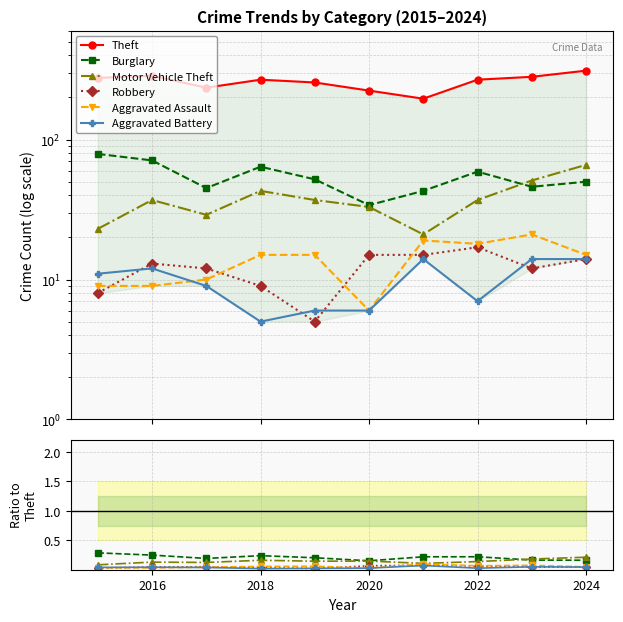

Count the number of data series in this chart.

6